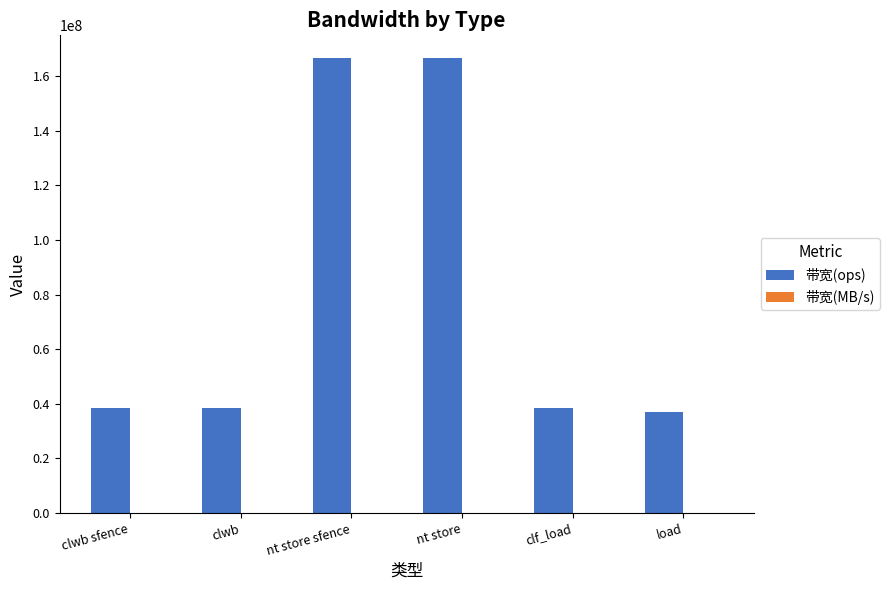

How many series are shown in this chart?

2